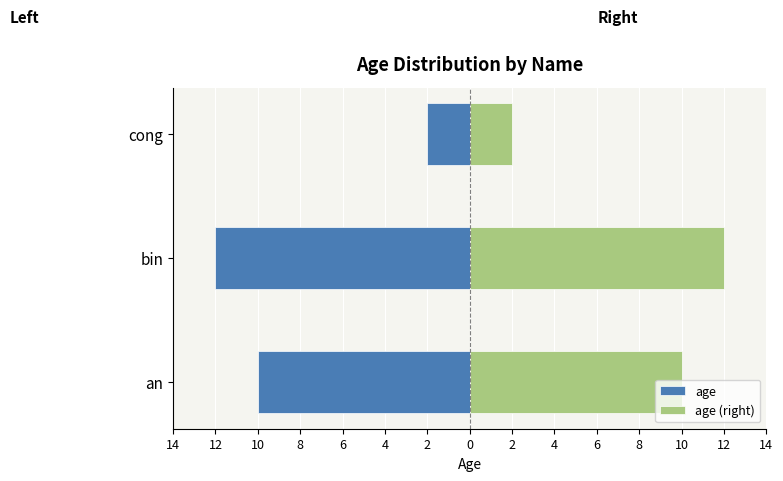

At cong, list the series in order from smallest to largest.

age, age (right)